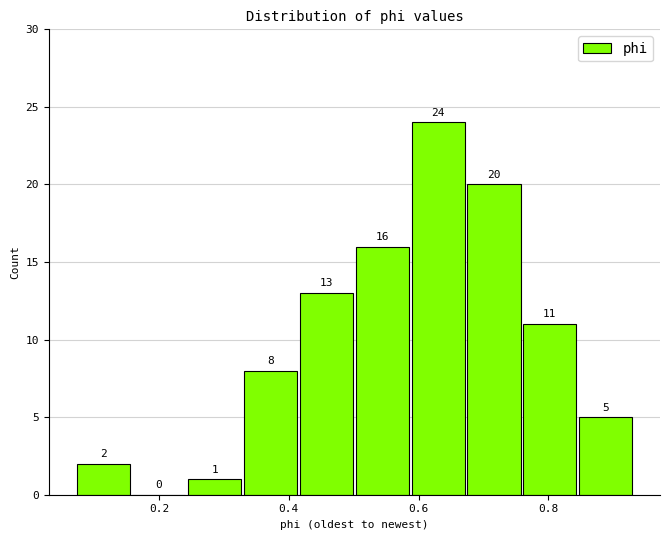

Reading left to right, list every bar in this chart as the range it spans on the x-axis followed by its height. The bar edges are not printed on the chart, so give them approximately, as read against the axis.

0.08 to 0.16: 2
0.16 to 0.24: 0
0.24 to 0.34: 1
0.34 to 0.42: 8
0.42 to 0.50: 13
0.50 to 0.58: 16
0.58 to 0.68: 24
0.68 to 0.76: 20
0.76 to 0.84: 11
0.84 to 0.94: 5